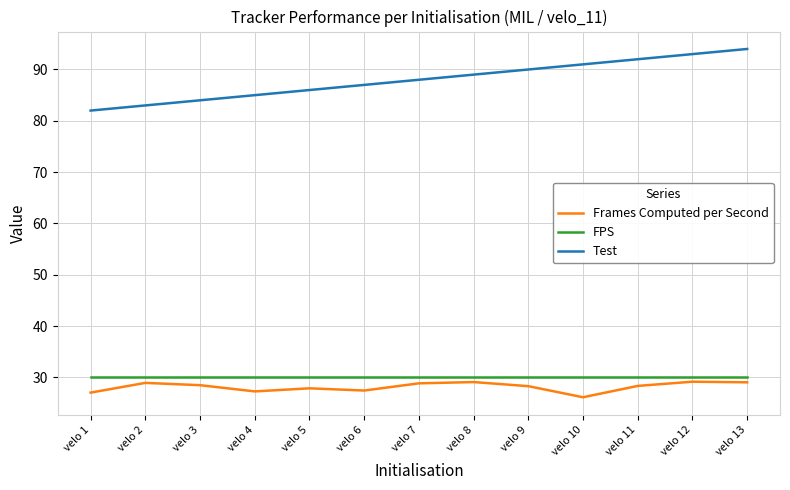

What is the total value across all series at velo 6?

144.5